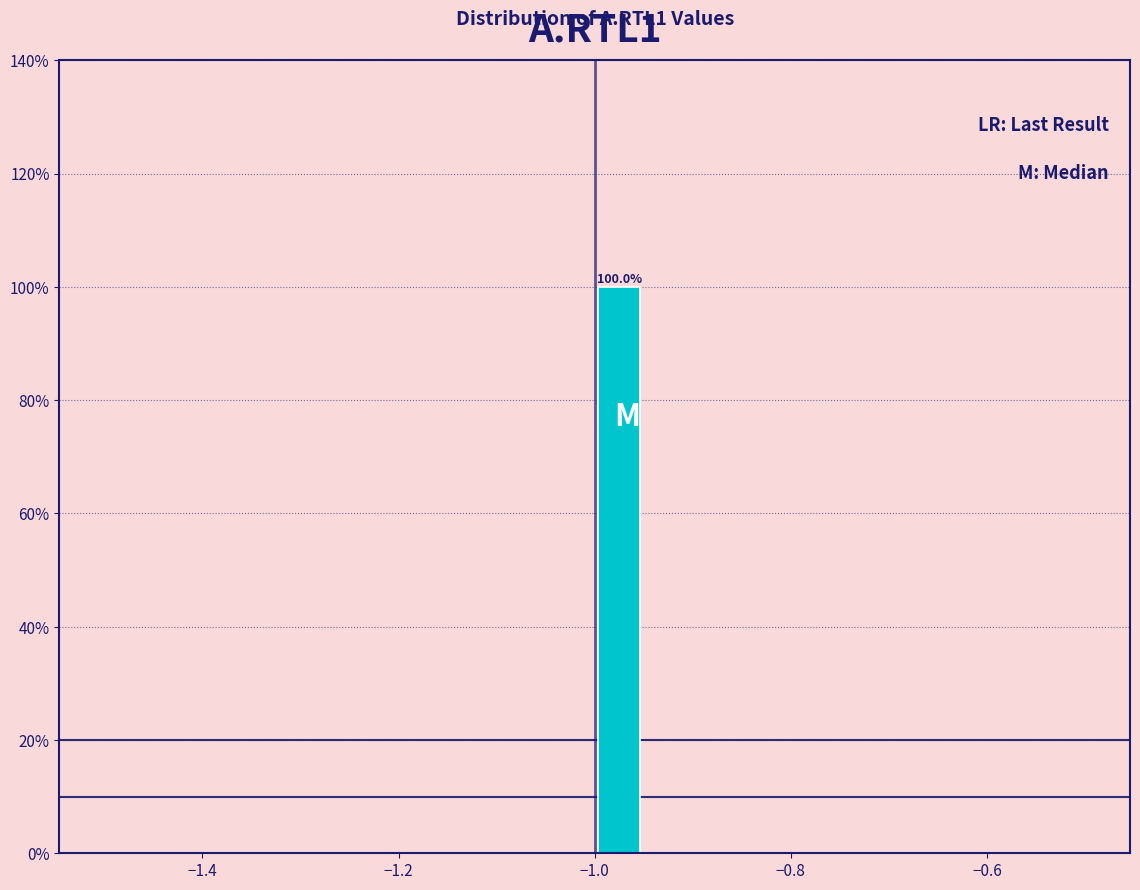

Around what value on the x-axis is the tallest bar? Give the approximate position of its centre, as read against the axis.

-0.98